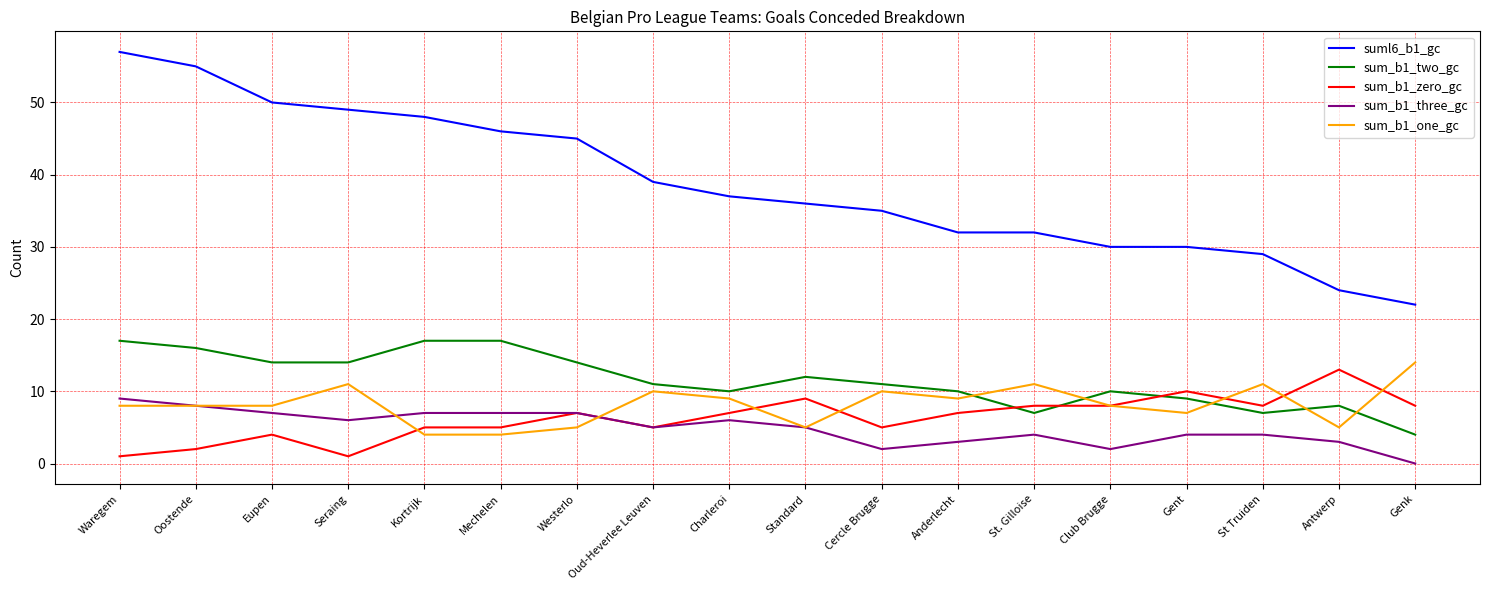

What position from the left is Antwerp?

17